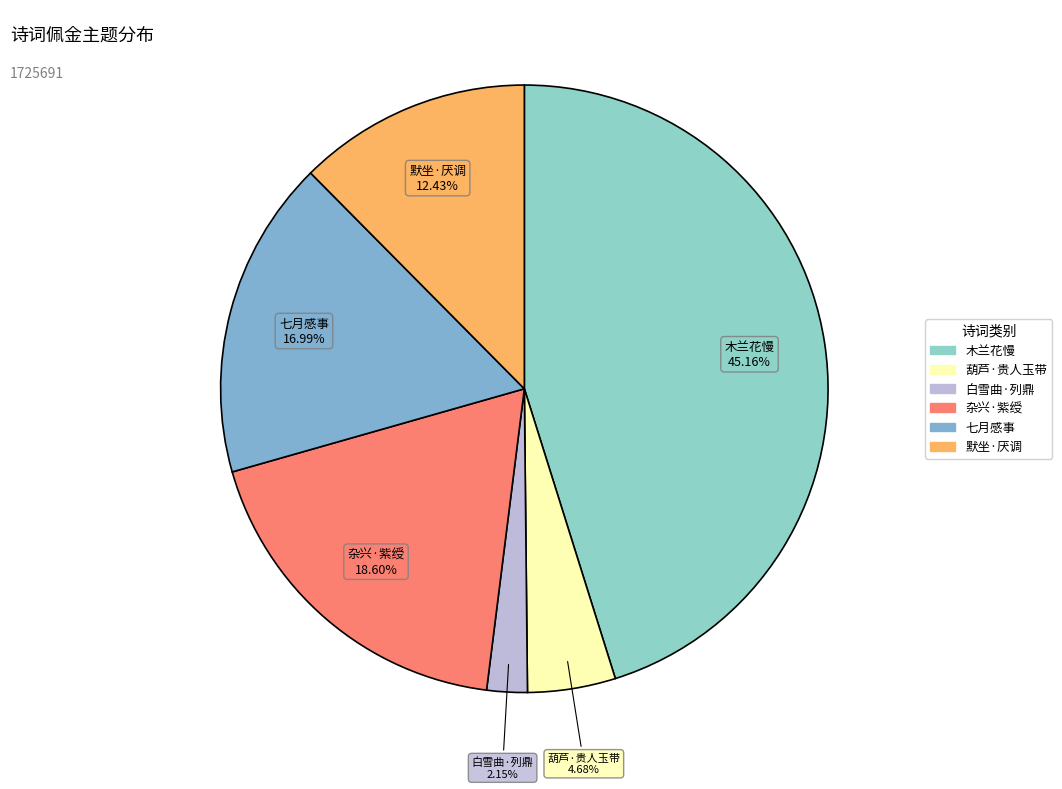

Does any single category account for the majority?

No